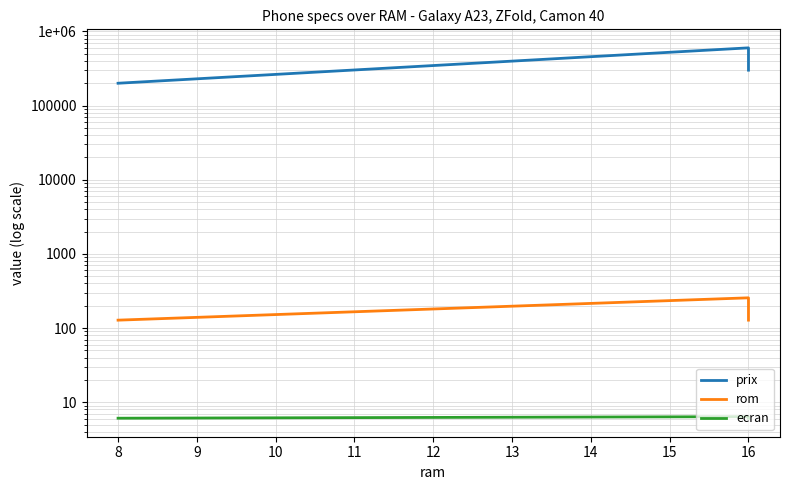

Reading left to right, list all the values displayed in this chart.

prix: 200000.0	600000.0	300000.0
rom: 128.0	256.0	128.0
ecran: 6.1	6.4	6.1